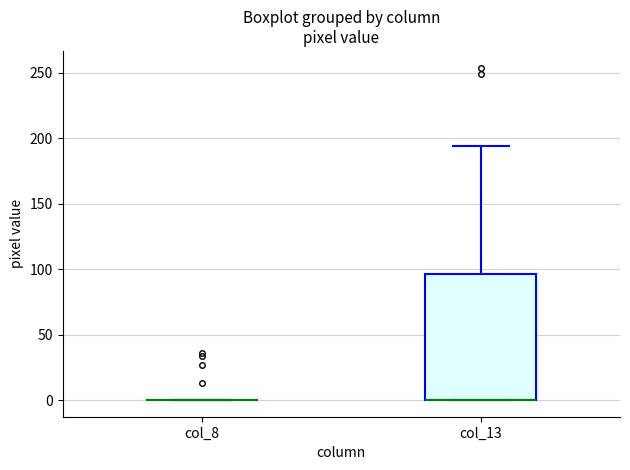

Reading left to right, transcribe this box plot: for each box, give where its median line is, the range the box spans, and where its two whiskers end, as read against the y-axis. The values are not printed on the chart, so give them approximately, as read against the axis.

col_8: box collapsed to a line at 0, whiskers 0 to 0
col_13: median 0 (drawn on the box's lower edge), box 0 to 95, whiskers 0 to 195